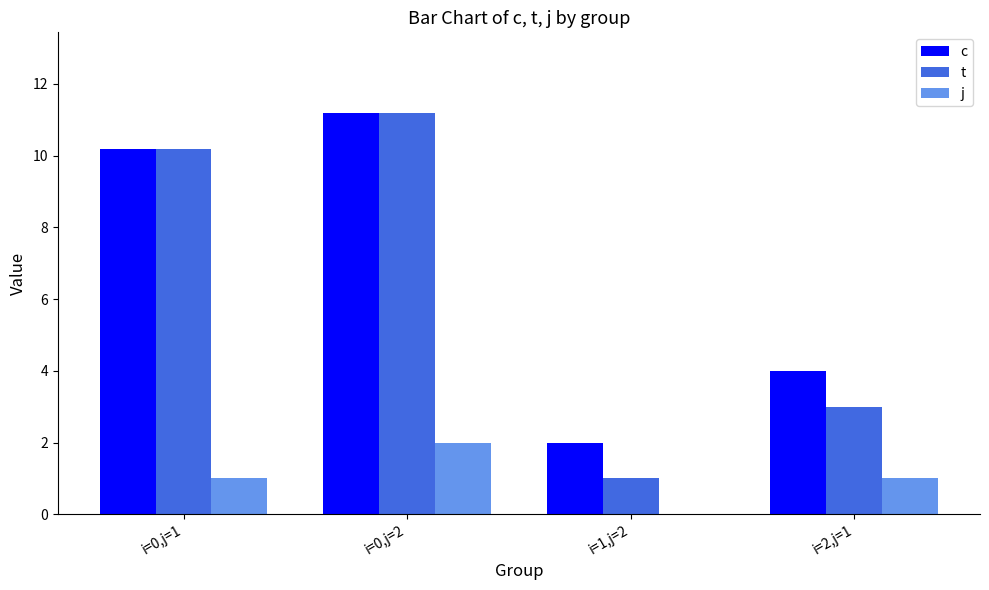

How many groups of bars are there?

4